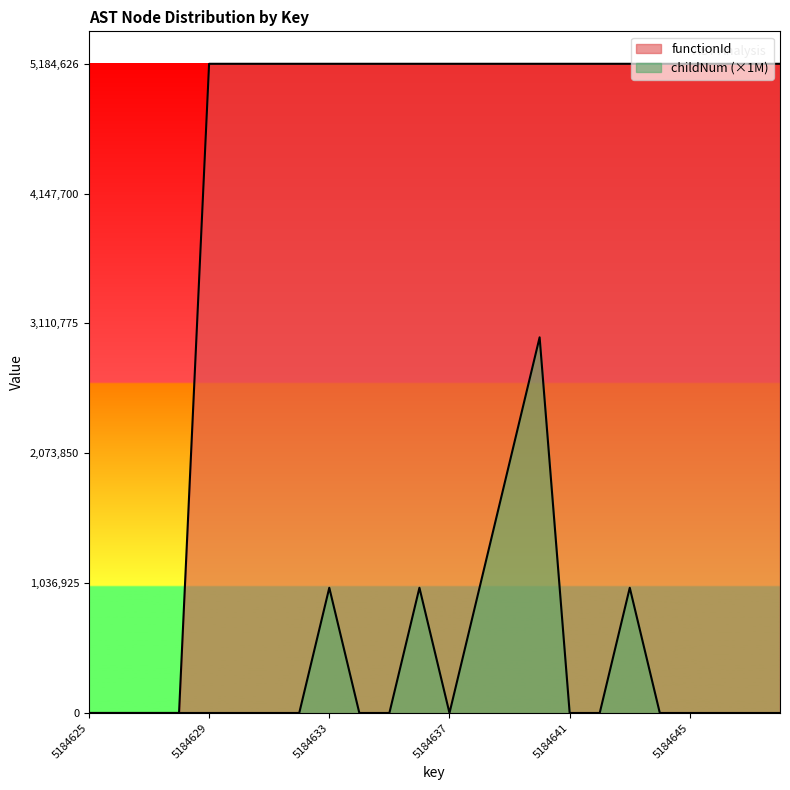

Which has a higher value, 5184645 or 5184644?

5184645